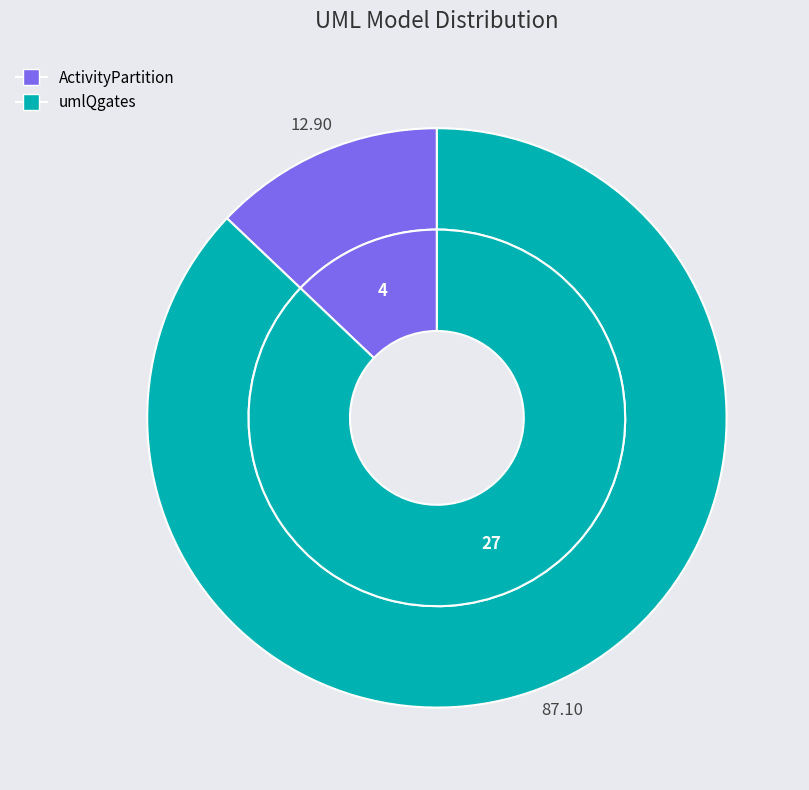

True or false: umlQgates accounts for 87% of the total.

True